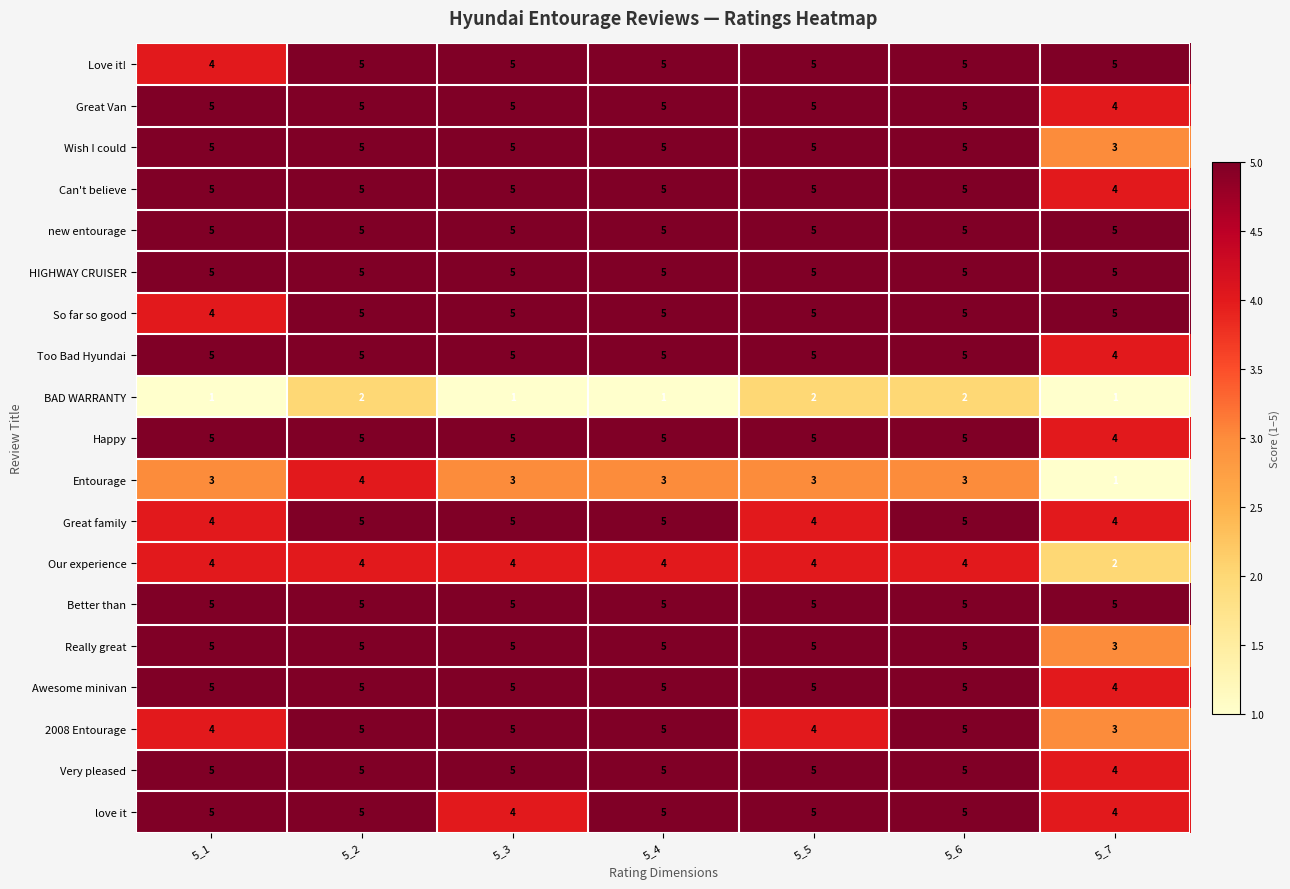

What is the sum of all BAD WARRANTY values?

10